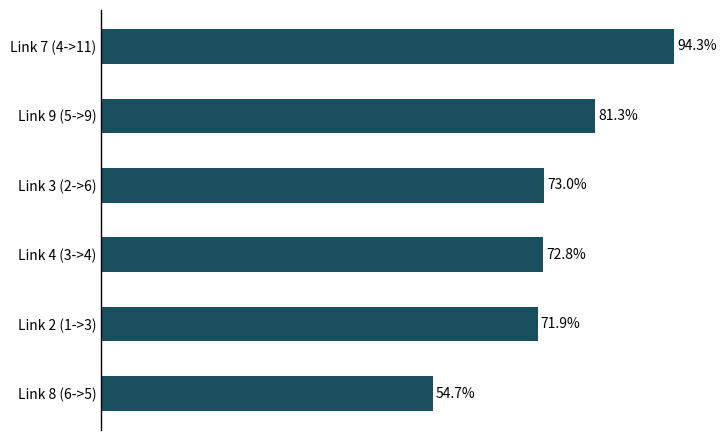

Where is the data nearest to the value 74?

Link 3 (2->6)